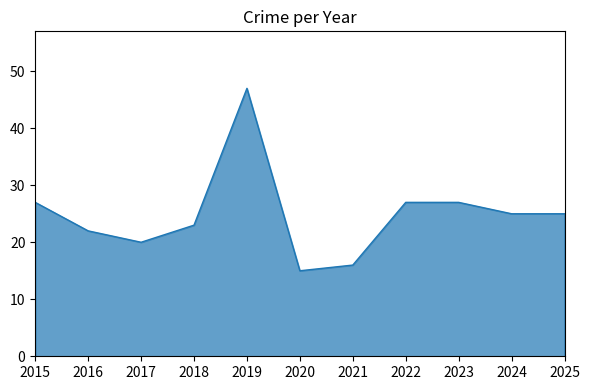

Which has a higher value, 2025 or 2022?

2022